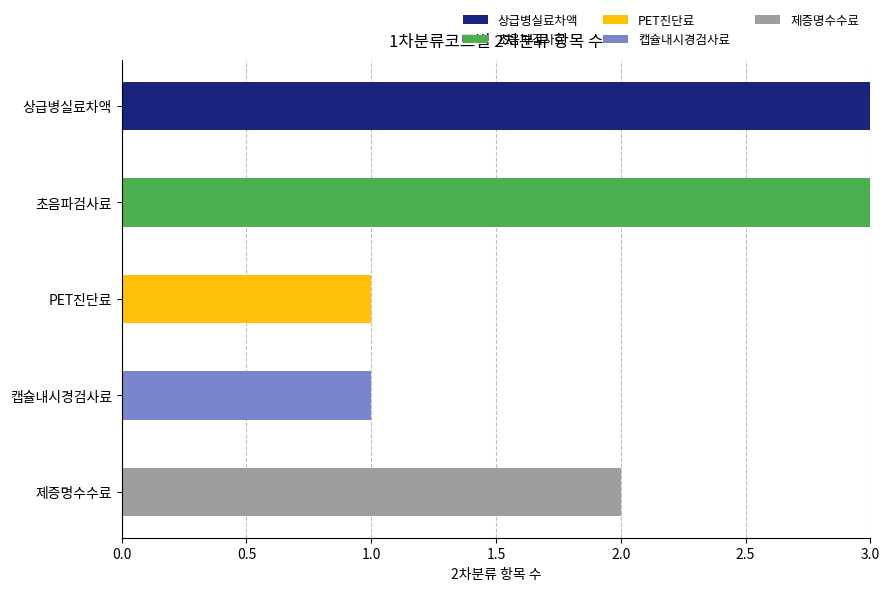

What is the total value across all series at 상급병실료차액?

3